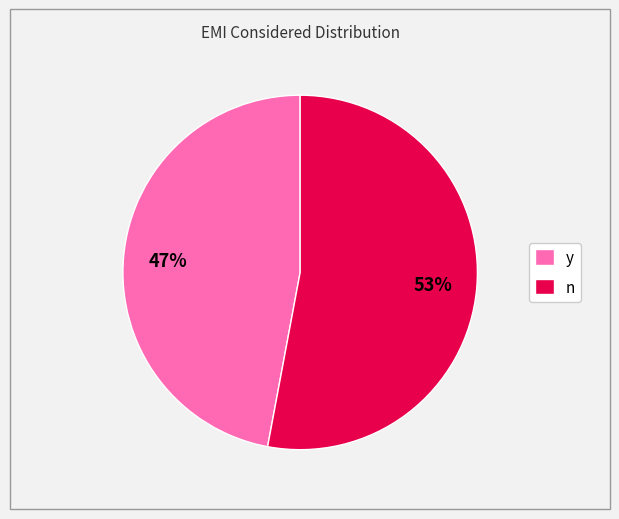

Which slice is the largest?

n